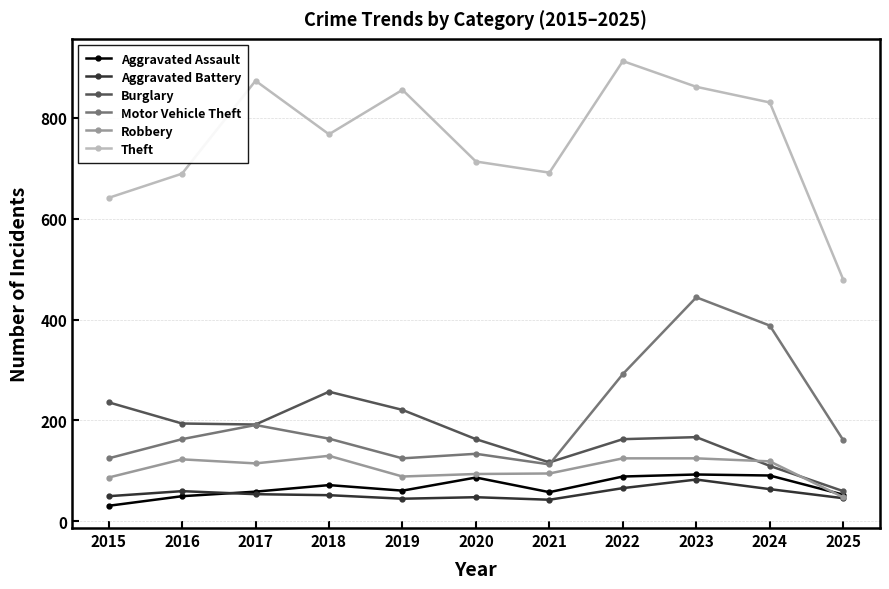

What are all the series names shown in the legend?

Aggravated Assault, Aggravated Battery, Burglary, Motor Vehicle Theft, Robbery, Theft